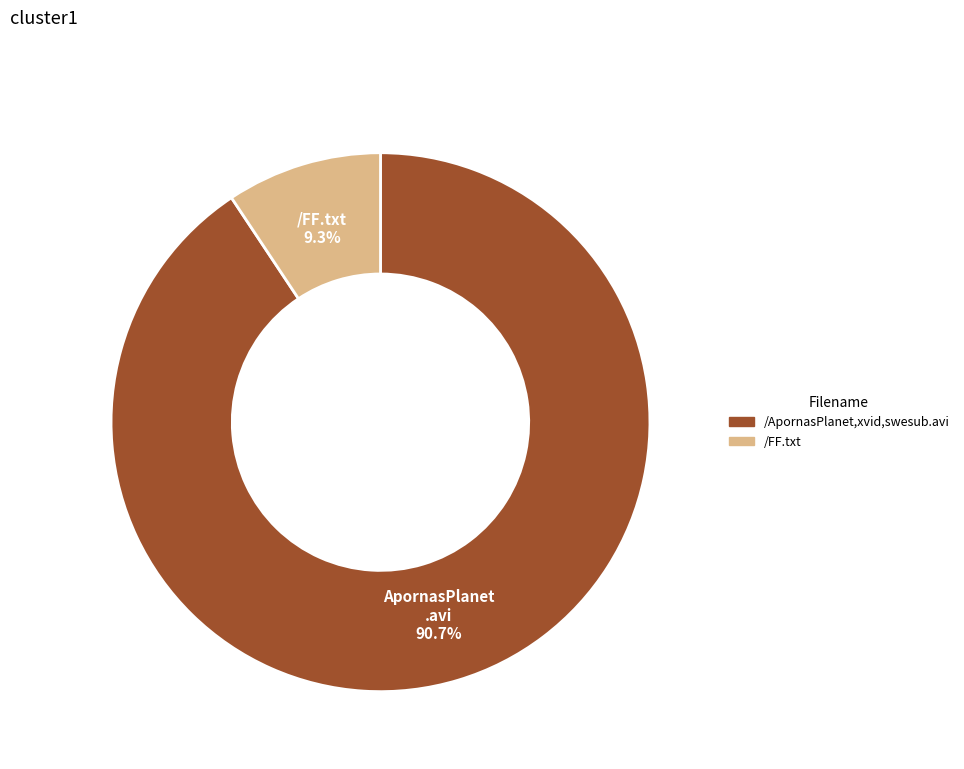

Does any single category account for the majority?

Yes